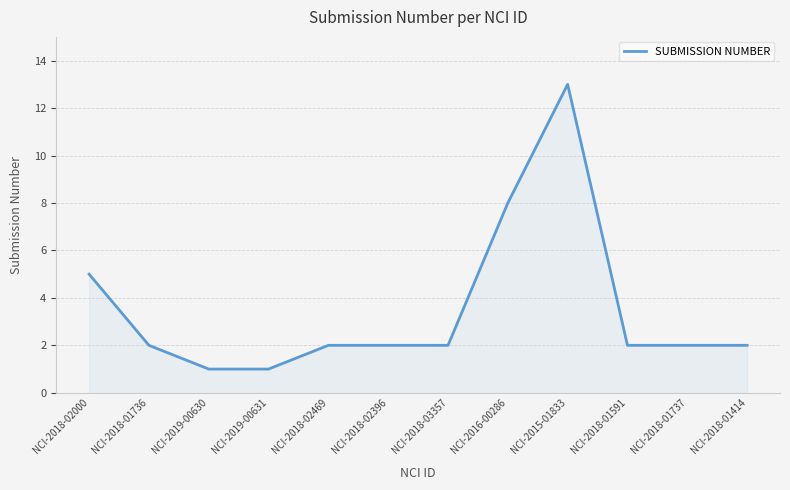

Reading right to left, extract all data points from this chart.

NCI-2018-01414=2	NCI-2018-01737=2	NCI-2018-01591=2	NCI-2015-01833=13	NCI-2016-00286=8	NCI-2018-03357=2	NCI-2018-02396=2	NCI-2018-02469=2	NCI-2019-00631=1	NCI-2019-00630=1	NCI-2018-01736=2	NCI-2018-02000=5